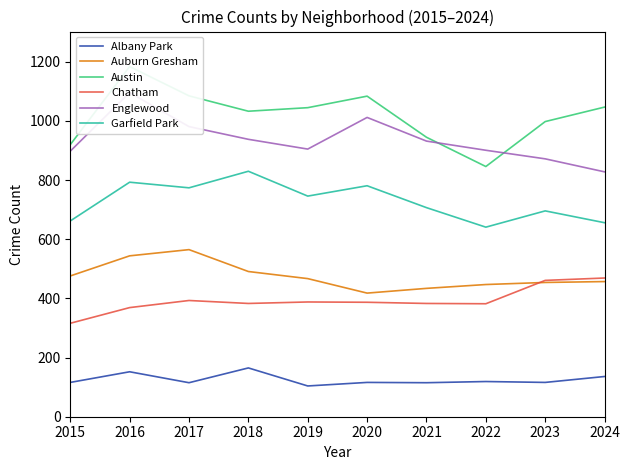

Reading left to right, transcribe all the data shown in this chart.

Albany Park: 2015=116	2016=152	2017=115	2018=165	2019=104	2020=116	2021=115	2022=119	2023=116	2024=136
Auburn Gresham: 2015=476	2016=544	2017=565	2018=491	2019=467	2020=418	2021=434	2022=447	2023=454	2024=457
Austin: 2015=920	2016=1184	2017=1085	2018=1033	2019=1045	2020=1084	2021=945	2022=846	2023=998	2024=1047
Chatham: 2015=316	2016=369	2017=393	2018=383	2019=388	2020=387	2021=383	2022=382	2023=461	2024=469
Englewood: 2015=898	2016=1096	2017=981	2018=938	2019=905	2020=1012	2021=932	2022=901	2023=872	2024=828
Garfield Park: 2015=662	2016=793	2017=774	2018=830	2019=746	2020=781	2021=707	2022=641	2023=696	2024=656